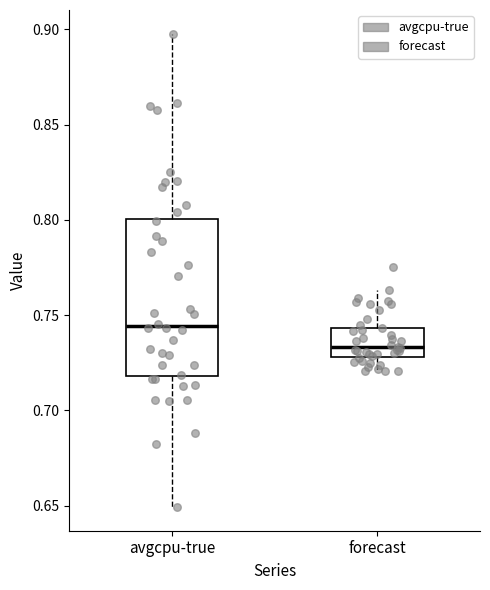

Reading left to right, transcribe this box plot: for each box, give where its median line is, the range the box spans, and where its two whiskers end, as read against the y-axis. The values are not printed on the chart, so give them approximately, as read against the axis.

avgcpu-true: median 0.745, box 0.720 to 0.800, whiskers 0.650 to 0.900
forecast: median 0.735, box 0.730 to 0.745, whiskers 0.720 to 0.765